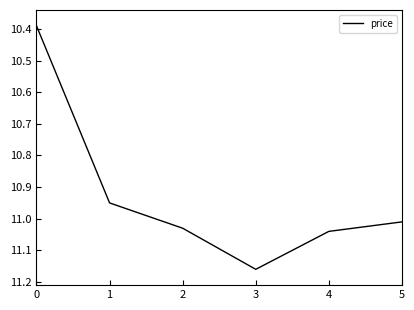

The value at 3 is 15.9. True or false?

False